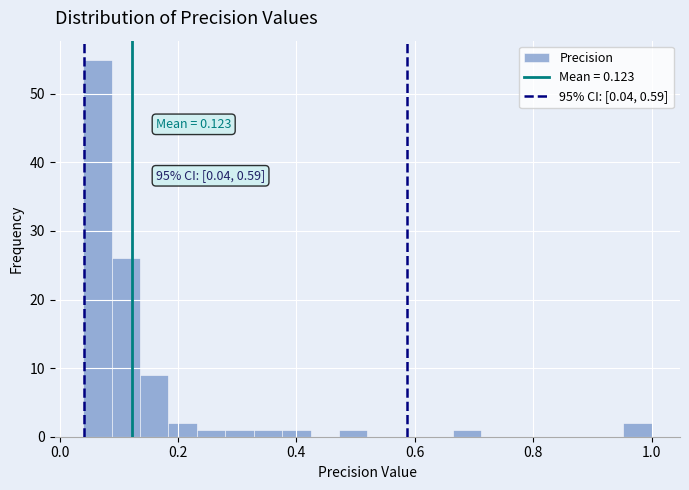

Read against the x-axis, roughly where is the centre of the tallest bar?

0.06